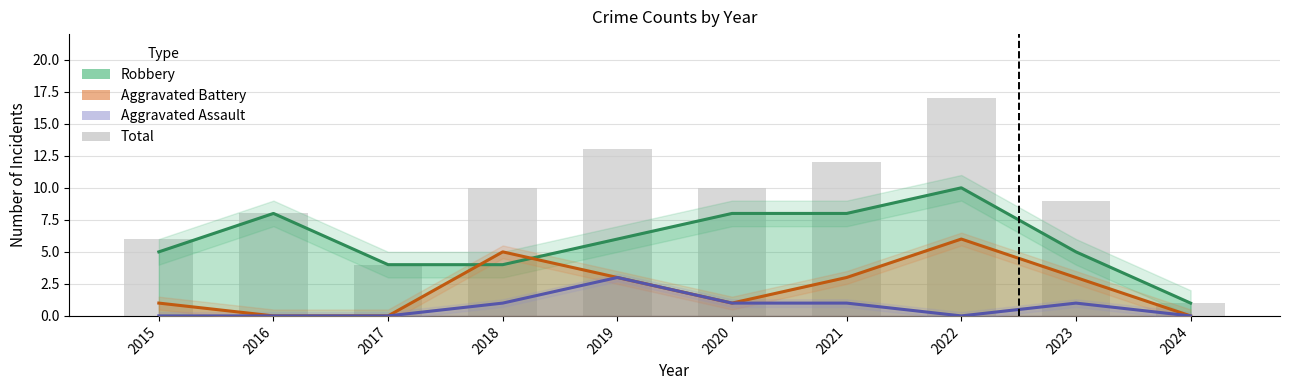

Reading right to left, extract all data points from this chart.

1	9	17	12	10	13	10	4	8	6